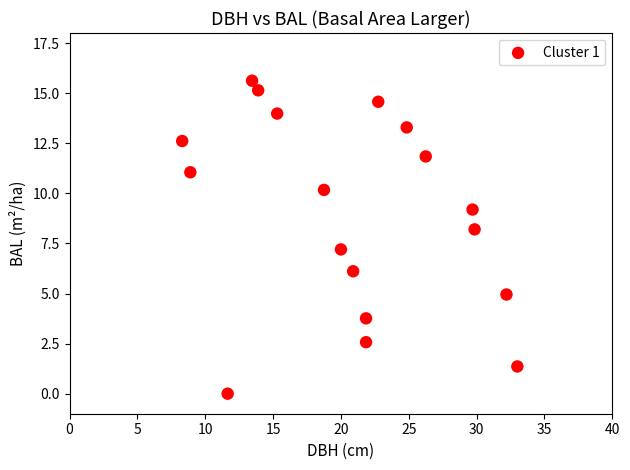

What is the range of X values (max minus min)?

24.7